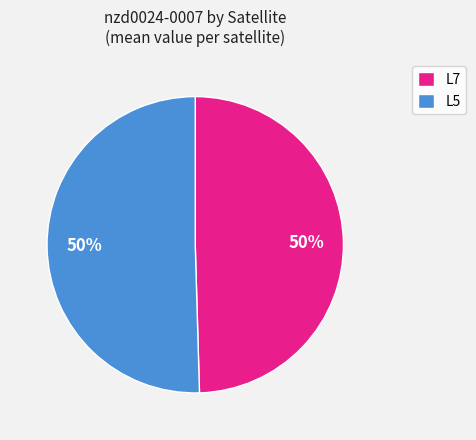

To the nearest percent, what percentage of the pie is L5?

51%